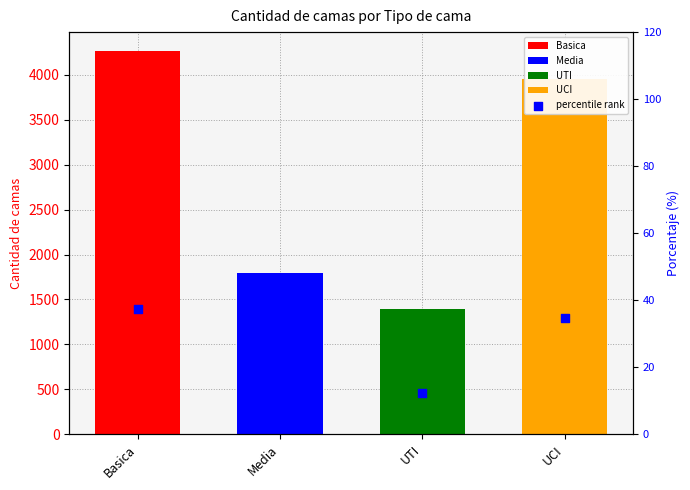

What is the ratio of the value at UCI to the value at UTI?

2.8